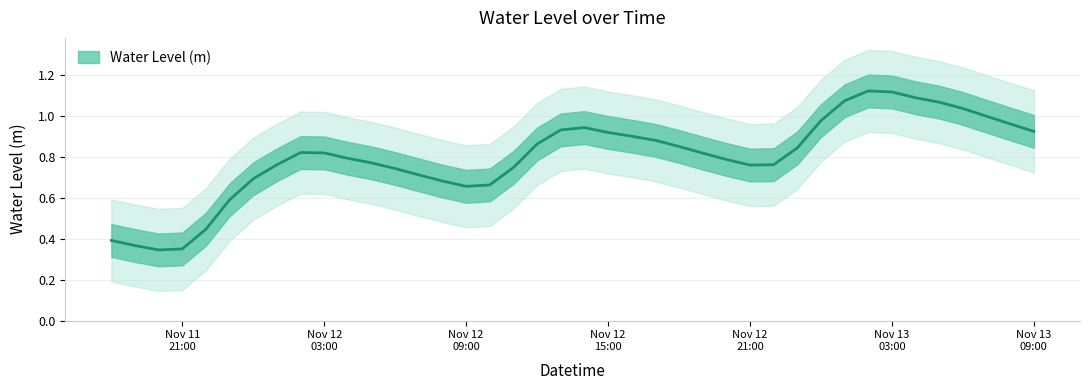

The chart shows a value of 0.2 at 2023-11-12 19:00:00. True or false?

False